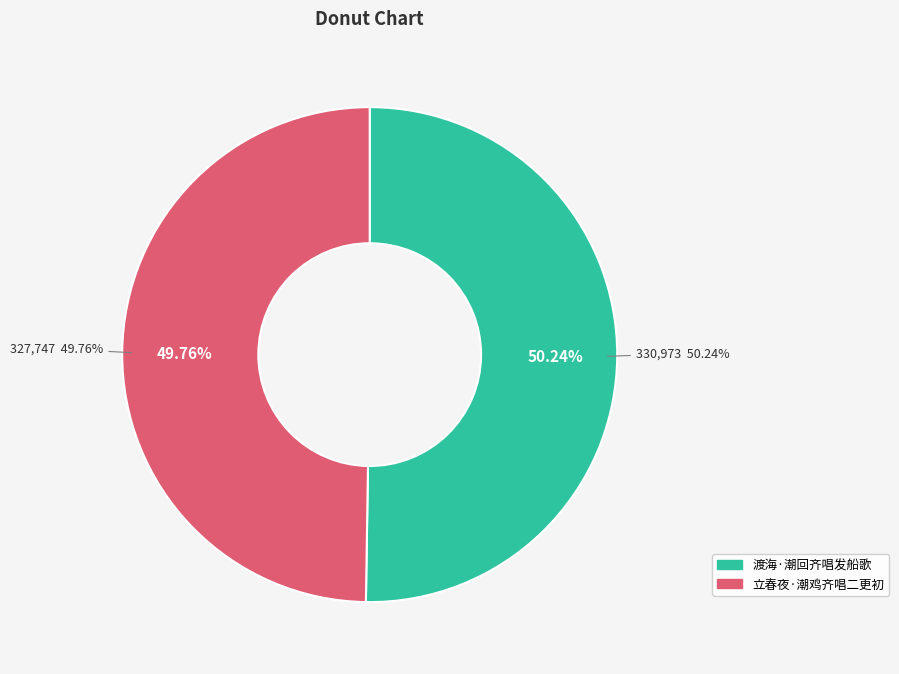

True or false: 渡海·潮回齐唱发船歌 accounts for 59% of the total.

False